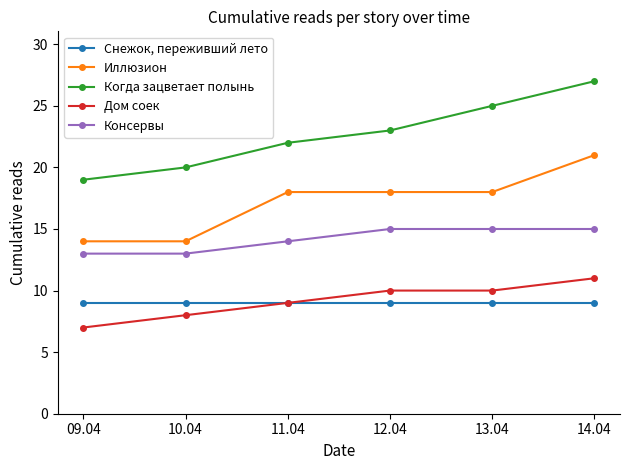

Is the value of Когда зацветает полынь at 13.04 greater than the value of Снежок, переживший лето at 09.04?

Yes